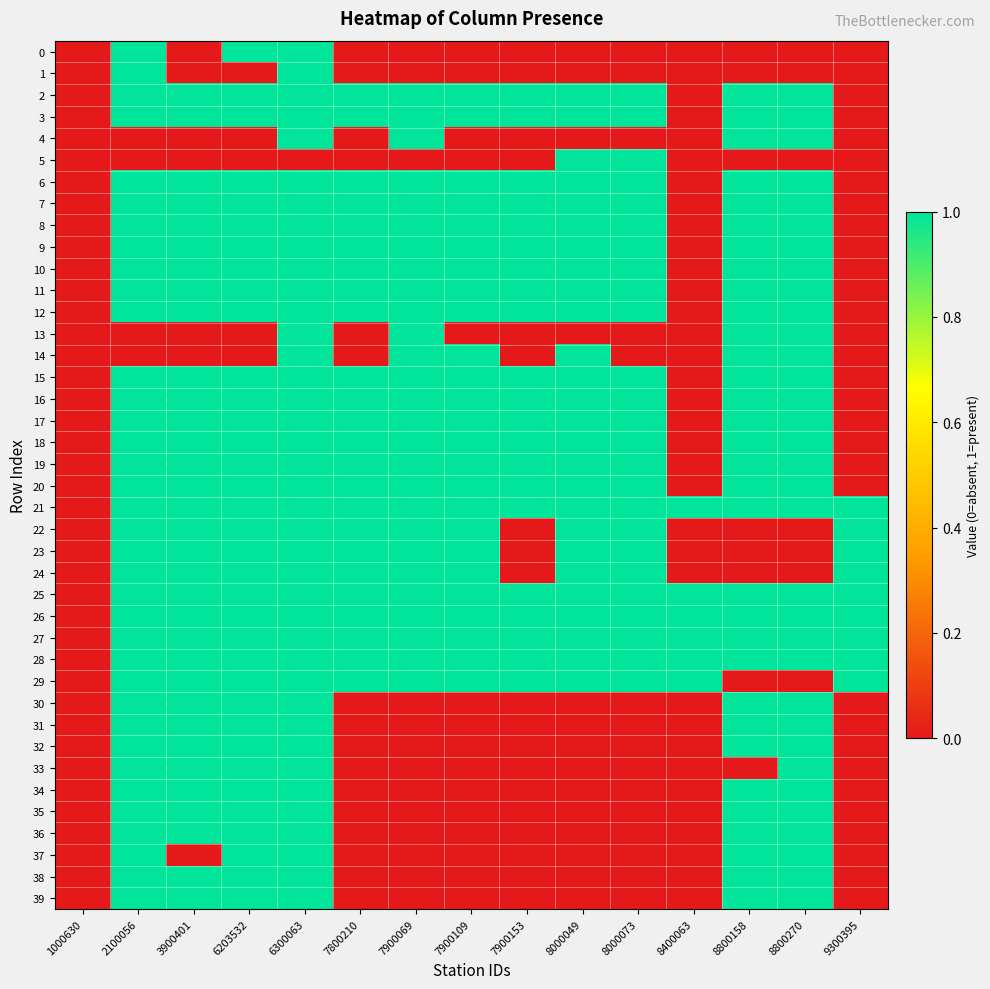

Reading left to right, transcribe all the data shown in this chart.

0: 1000630=0	2100056=1	3900401=0	6203532=1	6300063=1	7800210=0	7900069=0	7900109=0	7900153=0	8000049=0	8000073=0	8400063=0	8800158=0	8800270=0	9300395=0
1: 1000630=0	2100056=1	3900401=0	6203532=0	6300063=1	7800210=0	7900069=0	7900109=0	7900153=0	8000049=0	8000073=0	8400063=0	8800158=0	8800270=0	9300395=0
2: 1000630=0	2100056=1	3900401=1	6203532=1	6300063=1	7800210=1	7900069=1	7900109=1	7900153=1	8000049=1	8000073=1	8400063=0	8800158=1	8800270=1	9300395=0
3: 1000630=0	2100056=1	3900401=1	6203532=1	6300063=1	7800210=1	7900069=1	7900109=1	7900153=1	8000049=1	8000073=1	8400063=0	8800158=1	8800270=1	9300395=0
4: 1000630=0	2100056=0	3900401=0	6203532=0	6300063=1	7800210=0	7900069=1	7900109=0	7900153=0	8000049=0	8000073=0	8400063=0	8800158=1	8800270=1	9300395=0
5: 1000630=0	2100056=0	3900401=0	6203532=0	6300063=0	7800210=0	7900069=0	7900109=0	7900153=0	8000049=1	8000073=1	8400063=0	8800158=0	8800270=0	9300395=0
6: 1000630=0	2100056=1	3900401=1	6203532=1	6300063=1	7800210=1	7900069=1	7900109=1	7900153=1	8000049=1	8000073=1	8400063=0	8800158=1	8800270=1	9300395=0
7: 1000630=0	2100056=1	3900401=1	6203532=1	6300063=1	7800210=1	7900069=1	7900109=1	7900153=1	8000049=1	8000073=1	8400063=0	8800158=1	8800270=1	9300395=0
8: 1000630=0	2100056=1	3900401=1	6203532=1	6300063=1	7800210=1	7900069=1	7900109=1	7900153=1	8000049=1	8000073=1	8400063=0	8800158=1	8800270=1	9300395=0
9: 1000630=0	2100056=1	3900401=1	6203532=1	6300063=1	7800210=1	7900069=1	7900109=1	7900153=1	8000049=1	8000073=1	8400063=0	8800158=1	8800270=1	9300395=0
10: 1000630=0	2100056=1	3900401=1	6203532=1	6300063=1	7800210=1	7900069=1	7900109=1	7900153=1	8000049=1	8000073=1	8400063=0	8800158=1	8800270=1	9300395=0
11: 1000630=0	2100056=1	3900401=1	6203532=1	6300063=1	7800210=1	7900069=1	7900109=1	7900153=1	8000049=1	8000073=1	8400063=0	8800158=1	8800270=1	9300395=0
12: 1000630=0	2100056=1	3900401=1	6203532=1	6300063=1	7800210=1	7900069=1	7900109=1	7900153=1	8000049=1	8000073=1	8400063=0	8800158=1	8800270=1	9300395=0
13: 1000630=0	2100056=0	3900401=0	6203532=0	6300063=1	7800210=0	7900069=1	7900109=0	7900153=0	8000049=0	8000073=0	8400063=0	8800158=1	8800270=1	9300395=0
14: 1000630=0	2100056=0	3900401=0	6203532=0	6300063=1	7800210=0	7900069=1	7900109=1	7900153=0	8000049=1	8000073=0	8400063=0	8800158=1	8800270=1	9300395=0
15: 1000630=0	2100056=1	3900401=1	6203532=1	6300063=1	7800210=1	7900069=1	7900109=1	7900153=1	8000049=1	8000073=1	8400063=0	8800158=1	8800270=1	9300395=0
16: 1000630=0	2100056=1	3900401=1	6203532=1	6300063=1	7800210=1	7900069=1	7900109=1	7900153=1	8000049=1	8000073=1	8400063=0	8800158=1	8800270=1	9300395=0
17: 1000630=0	2100056=1	3900401=1	6203532=1	6300063=1	7800210=1	7900069=1	7900109=1	7900153=1	8000049=1	8000073=1	8400063=0	8800158=1	8800270=1	9300395=0
18: 1000630=0	2100056=1	3900401=1	6203532=1	6300063=1	7800210=1	7900069=1	7900109=1	7900153=1	8000049=1	8000073=1	8400063=0	8800158=1	8800270=1	9300395=0
19: 1000630=0	2100056=1	3900401=1	6203532=1	6300063=1	7800210=1	7900069=1	7900109=1	7900153=1	8000049=1	8000073=1	8400063=0	8800158=1	8800270=1	9300395=0
20: 1000630=0	2100056=1	3900401=1	6203532=1	6300063=1	7800210=1	7900069=1	7900109=1	7900153=1	8000049=1	8000073=1	8400063=0	8800158=1	8800270=1	9300395=0
21: 1000630=0	2100056=1	3900401=1	6203532=1	6300063=1	7800210=1	7900069=1	7900109=1	7900153=1	8000049=1	8000073=1	8400063=1	8800158=1	8800270=1	9300395=1
22: 1000630=0	2100056=1	3900401=1	6203532=1	6300063=1	7800210=1	7900069=1	7900109=1	7900153=0	8000049=1	8000073=1	8400063=0	8800158=0	8800270=0	9300395=1
23: 1000630=0	2100056=1	3900401=1	6203532=1	6300063=1	7800210=1	7900069=1	7900109=1	7900153=0	8000049=1	8000073=1	8400063=0	8800158=0	8800270=0	9300395=1
24: 1000630=0	2100056=1	3900401=1	6203532=1	6300063=1	7800210=1	7900069=1	7900109=1	7900153=0	8000049=1	8000073=1	8400063=0	8800158=0	8800270=0	9300395=1
25: 1000630=0	2100056=1	3900401=1	6203532=1	6300063=1	7800210=1	7900069=1	7900109=1	7900153=1	8000049=1	8000073=1	8400063=1	8800158=1	8800270=1	9300395=1
26: 1000630=0	2100056=1	3900401=1	6203532=1	6300063=1	7800210=1	7900069=1	7900109=1	7900153=1	8000049=1	8000073=1	8400063=1	8800158=1	8800270=1	9300395=1
27: 1000630=0	2100056=1	3900401=1	6203532=1	6300063=1	7800210=1	7900069=1	7900109=1	7900153=1	8000049=1	8000073=1	8400063=1	8800158=1	8800270=1	9300395=1
28: 1000630=0	2100056=1	3900401=1	6203532=1	6300063=1	7800210=1	7900069=1	7900109=1	7900153=1	8000049=1	8000073=1	8400063=1	8800158=1	8800270=1	9300395=1
29: 1000630=0	2100056=1	3900401=1	6203532=1	6300063=1	7800210=1	7900069=1	7900109=1	7900153=1	8000049=1	8000073=1	8400063=1	8800158=0	8800270=0	9300395=1
30: 1000630=0	2100056=1	3900401=1	6203532=1	6300063=1	7800210=0	7900069=0	7900109=0	7900153=0	8000049=0	8000073=0	8400063=0	8800158=1	8800270=1	9300395=0
31: 1000630=0	2100056=1	3900401=1	6203532=1	6300063=1	7800210=0	7900069=0	7900109=0	7900153=0	8000049=0	8000073=0	8400063=0	8800158=1	8800270=1	9300395=0
32: 1000630=0	2100056=1	3900401=1	6203532=1	6300063=1	7800210=0	7900069=0	7900109=0	7900153=0	8000049=0	8000073=0	8400063=0	8800158=1	8800270=1	9300395=0
33: 1000630=0	2100056=1	3900401=1	6203532=1	6300063=1	7800210=0	7900069=0	7900109=0	7900153=0	8000049=0	8000073=0	8400063=0	8800158=0	8800270=1	9300395=0
34: 1000630=0	2100056=1	3900401=1	6203532=1	6300063=1	7800210=0	7900069=0	7900109=0	7900153=0	8000049=0	8000073=0	8400063=0	8800158=1	8800270=1	9300395=0
35: 1000630=0	2100056=1	3900401=1	6203532=1	6300063=1	7800210=0	7900069=0	7900109=0	7900153=0	8000049=0	8000073=0	8400063=0	8800158=1	8800270=1	9300395=0
36: 1000630=0	2100056=1	3900401=1	6203532=1	6300063=1	7800210=0	7900069=0	7900109=0	7900153=0	8000049=0	8000073=0	8400063=0	8800158=1	8800270=1	9300395=0
37: 1000630=0	2100056=1	3900401=0	6203532=1	6300063=1	7800210=0	7900069=0	7900109=0	7900153=0	8000049=0	8000073=0	8400063=0	8800158=1	8800270=1	9300395=0
38: 1000630=0	2100056=1	3900401=1	6203532=1	6300063=1	7800210=0	7900069=0	7900109=0	7900153=0	8000049=0	8000073=0	8400063=0	8800158=1	8800270=1	9300395=0
39: 1000630=0	2100056=1	3900401=1	6203532=1	6300063=1	7800210=0	7900069=0	7900109=0	7900153=0	8000049=0	8000073=0	8400063=0	8800158=1	8800270=1	9300395=0